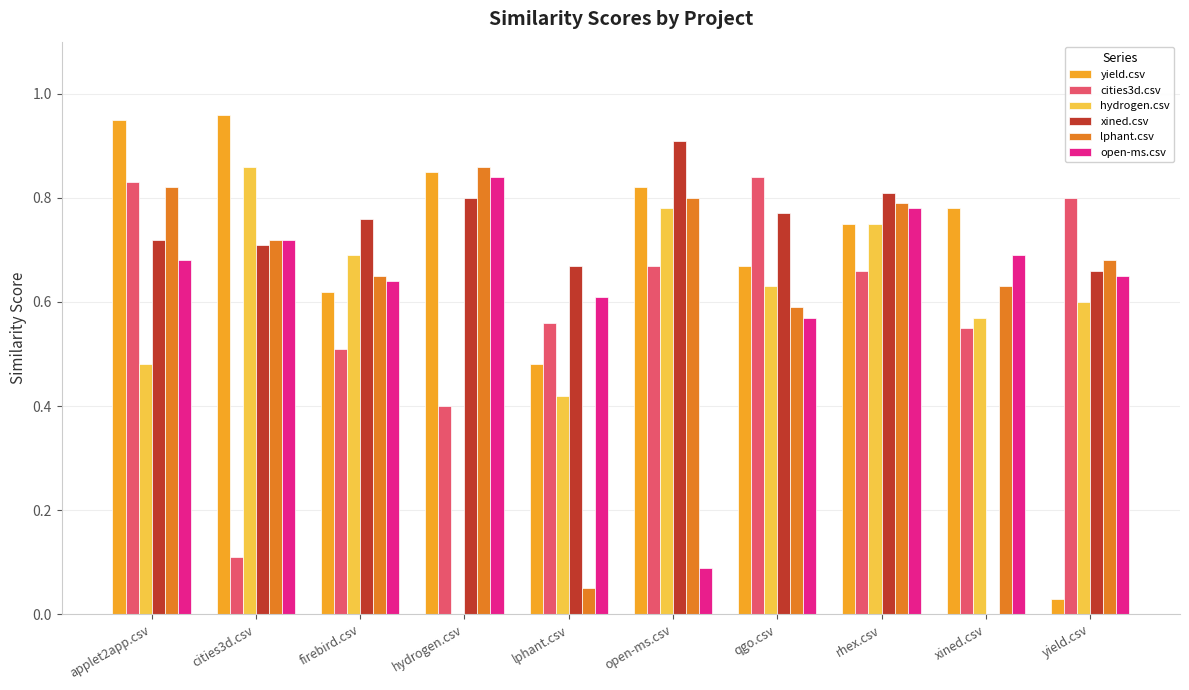

What is the total value across all series at qgo.csv?

4.1